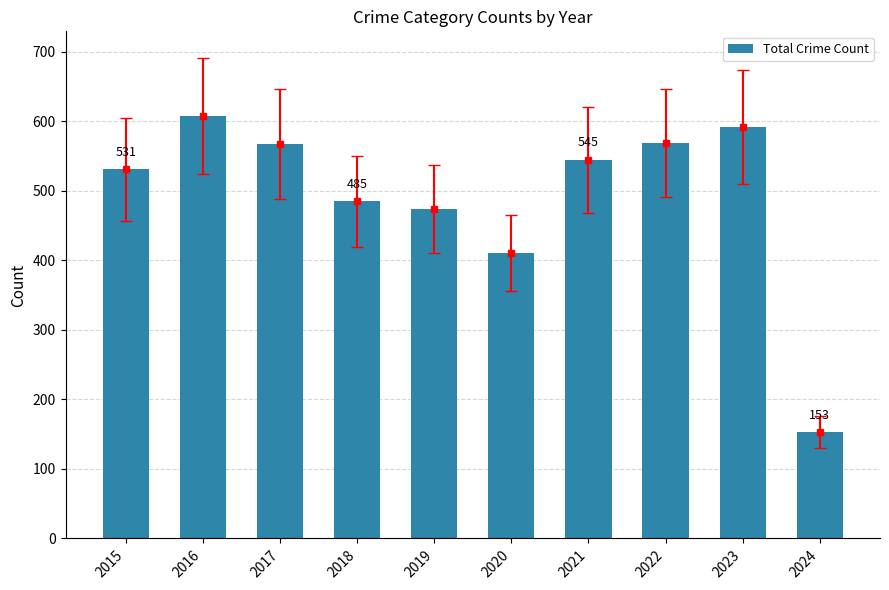

What is the minimum value shown in the chart?

153